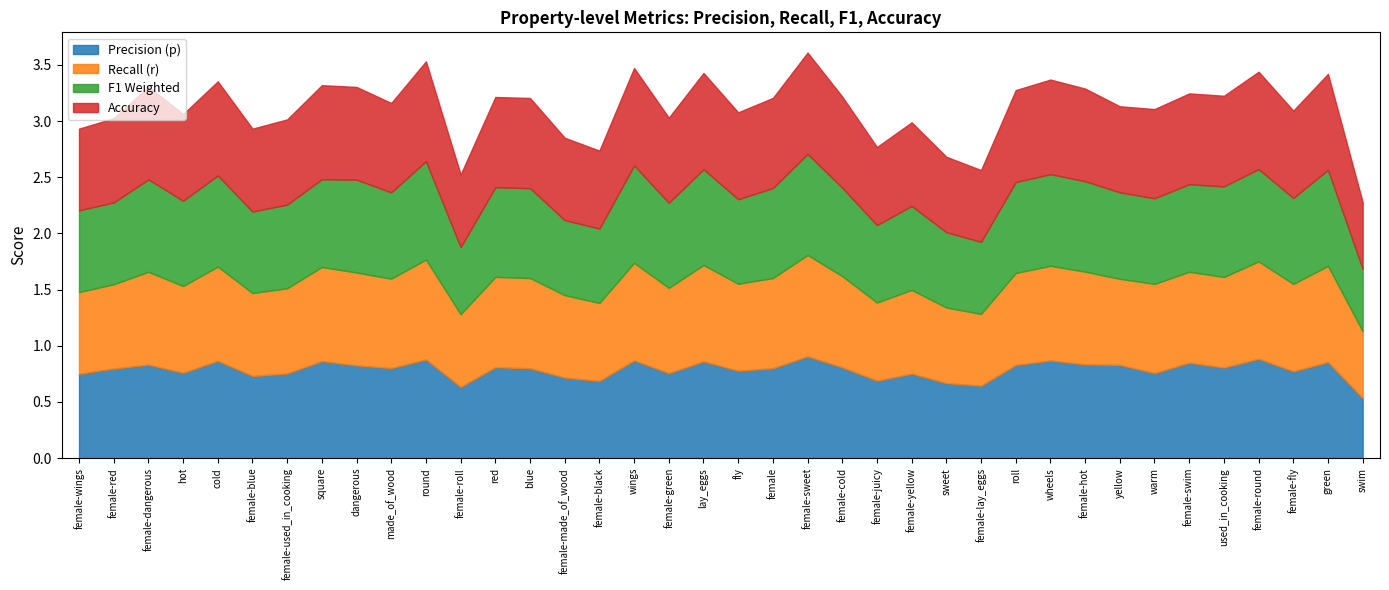

Which series has the largest range (max minus min)?

p